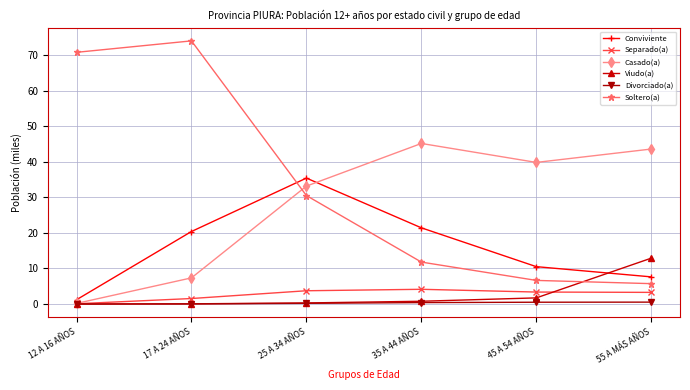

At which label does Viudo(a) reach its peak?

55 A MÁS AÑOS